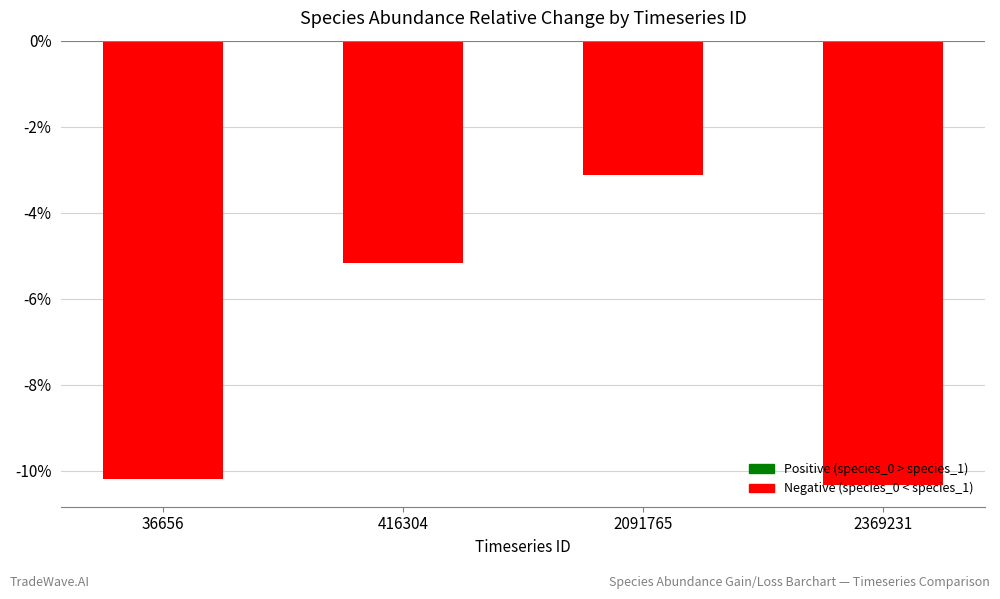

Does the chart contain any negative values?

Yes